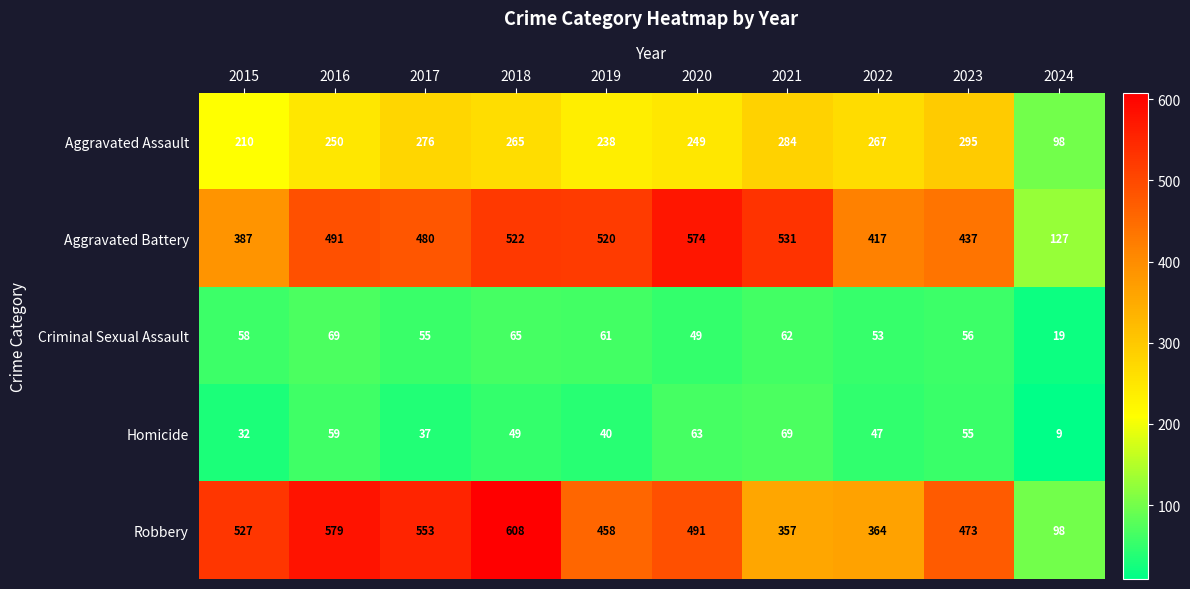

At how many categories does at least one series exceed 370?

9